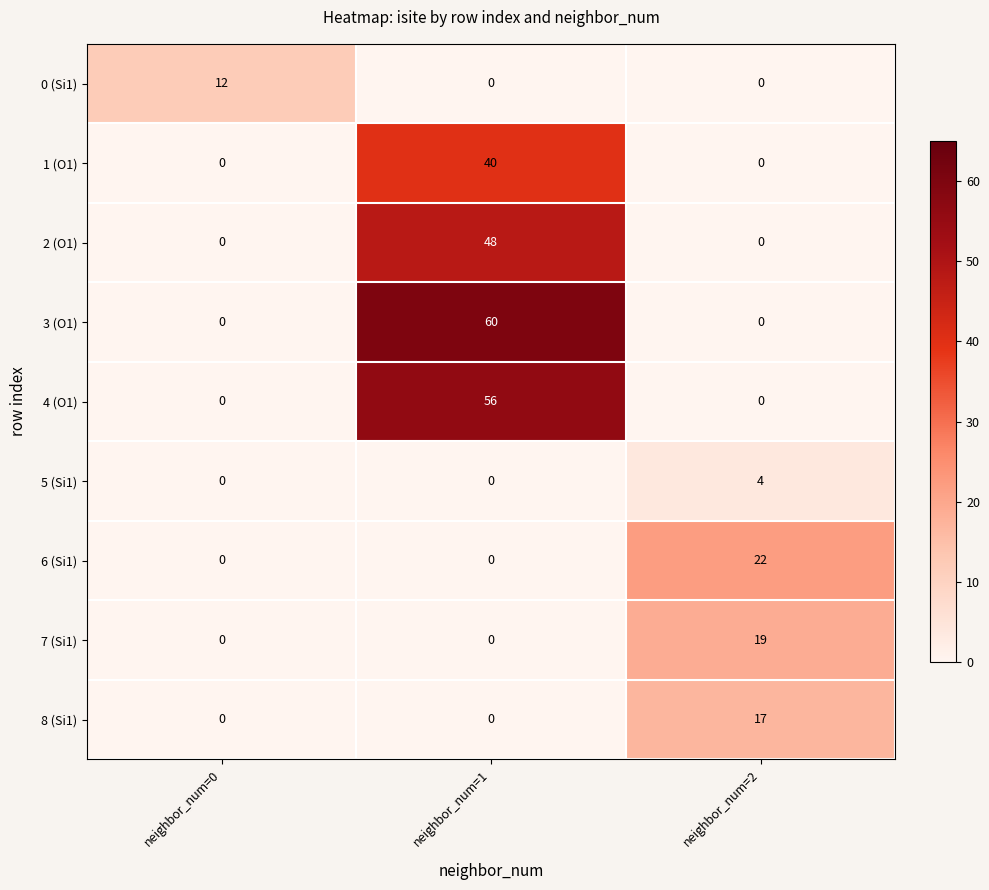

What is the maximum value for 7 (Si1)?

19